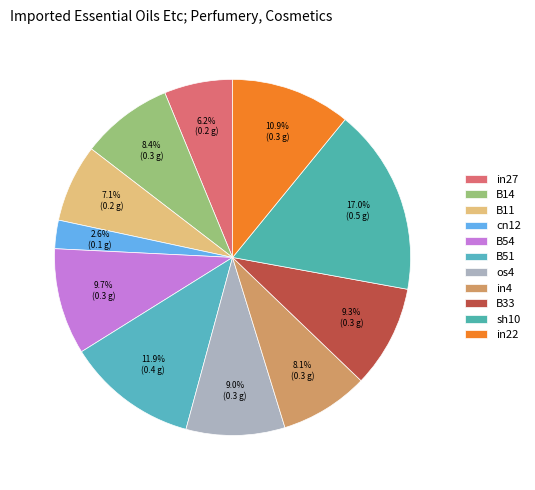

Combined, what portion of the pie is in22 and B14?

19.3%